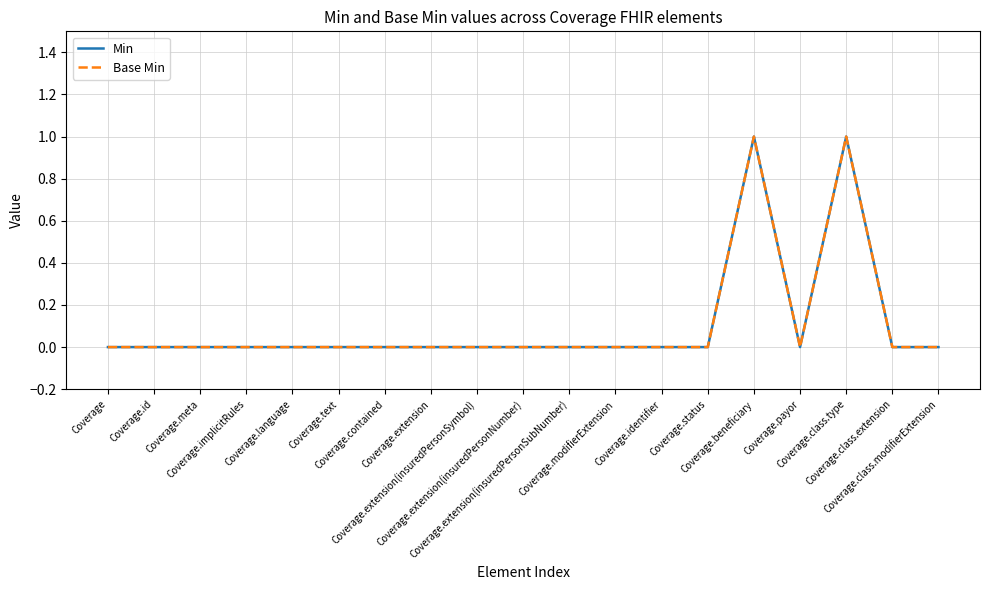

True or false: Base Min has more than 2 interior local peaks.

False